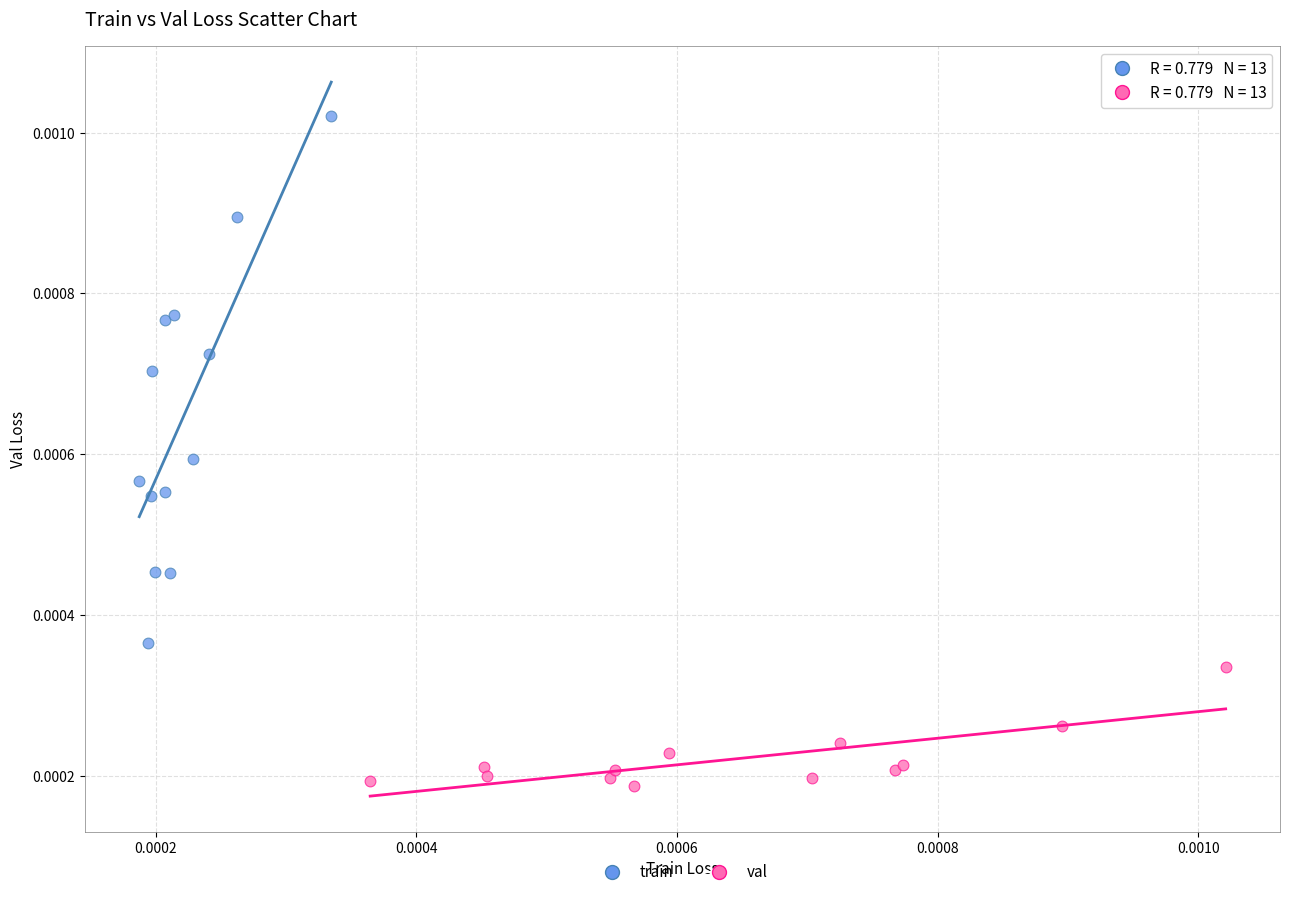

What are all the series names shown in the legend?

train, val